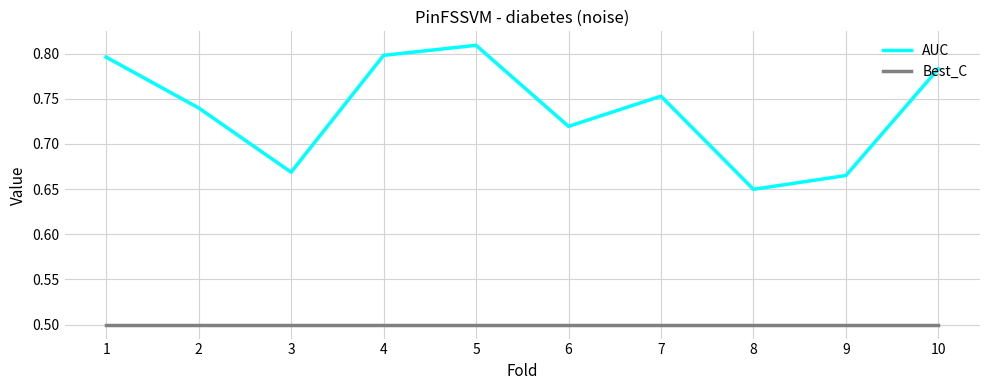

What is the lowest value of the Best_C series?

0.5